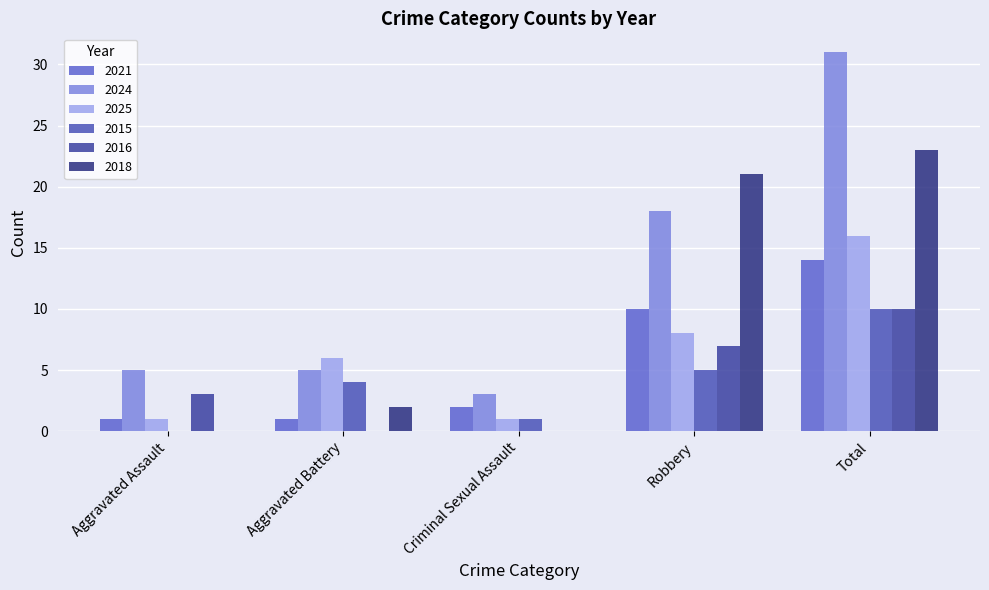

Reading left to right, extract all data points from this chart.

2021: Aggravated Assault=1	Aggravated Battery=1	Criminal Sexual Assault=2	Robbery=10	Total=14
2024: Aggravated Assault=5	Aggravated Battery=5	Criminal Sexual Assault=3	Robbery=18	Total=31
2025: Aggravated Assault=1	Aggravated Battery=6	Criminal Sexual Assault=1	Robbery=8	Total=16
2015: Aggravated Assault=0	Aggravated Battery=4	Criminal Sexual Assault=1	Robbery=5	Total=10
2016: Aggravated Assault=3	Aggravated Battery=0	Criminal Sexual Assault=0	Robbery=7	Total=10
2018: Aggravated Assault=0	Aggravated Battery=2	Criminal Sexual Assault=0	Robbery=21	Total=23